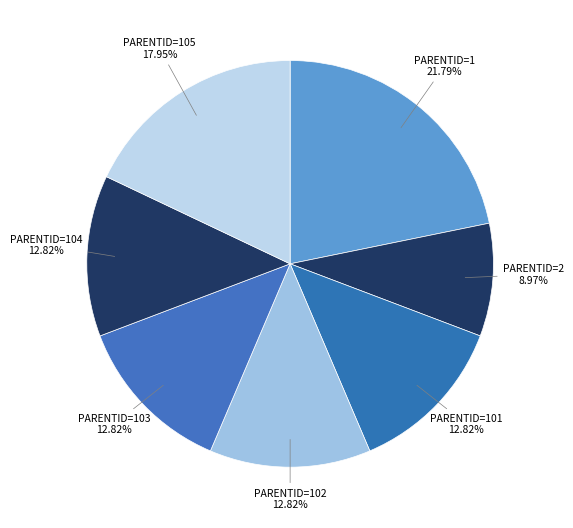

How many segments does this pie chart have?

7